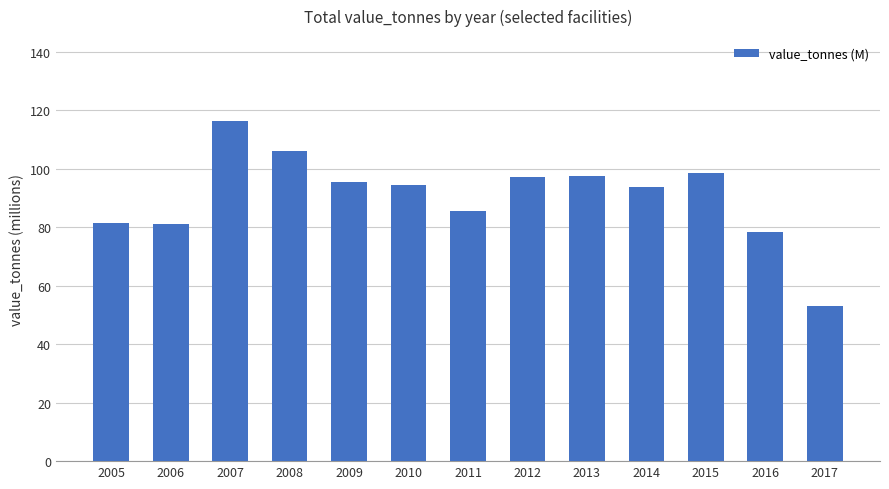

What is the value of the 6th bar from the left?

94.3